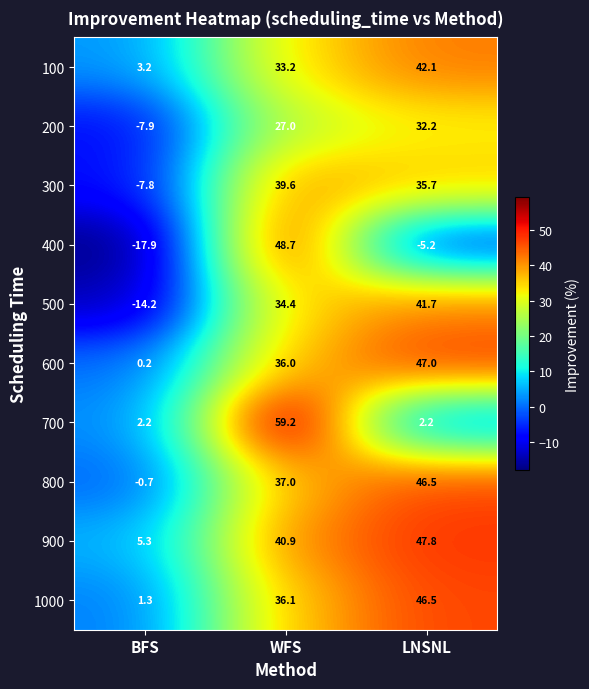

How many negative values does the 400 series have?

2